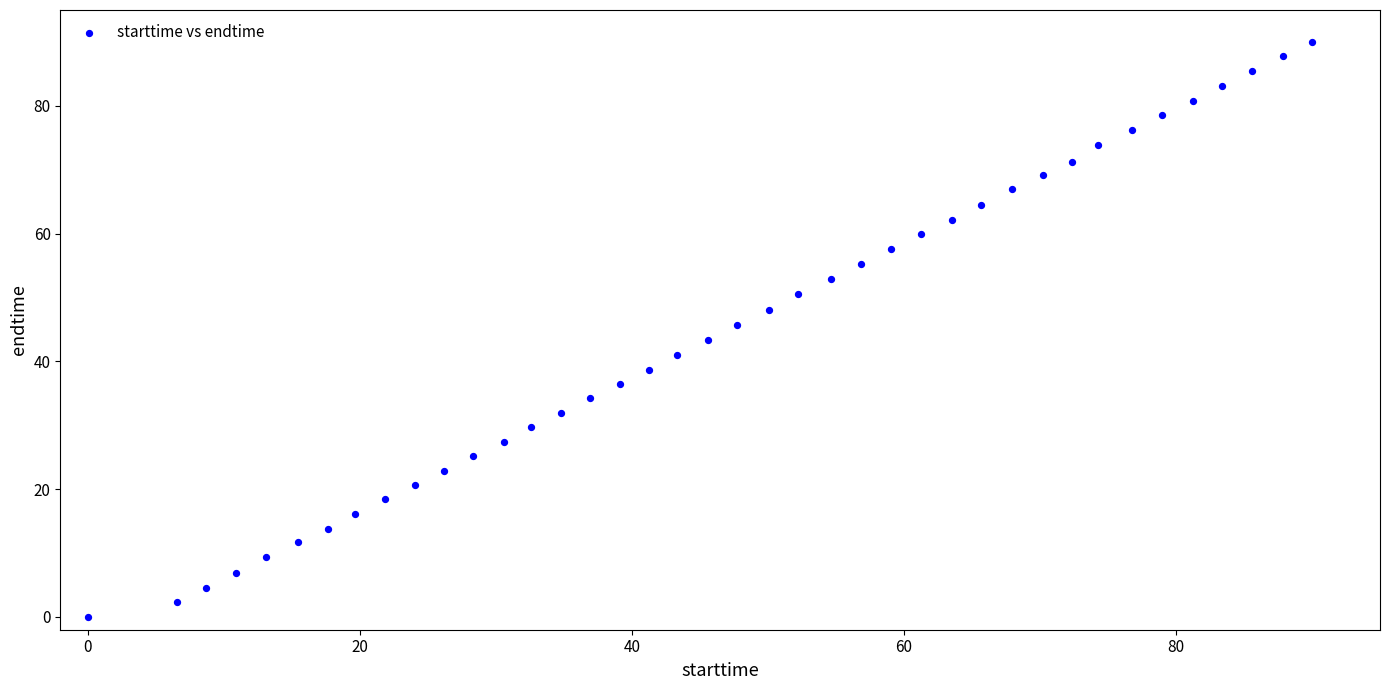

What is the range of Y values (max minus min)?

90.0